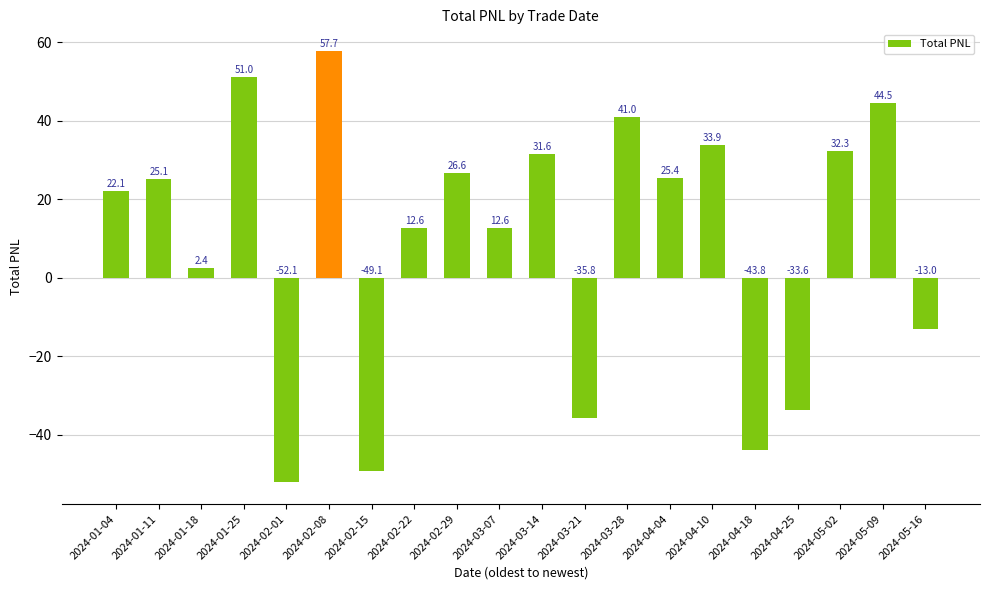

What is the greatest value displayed?

57.7